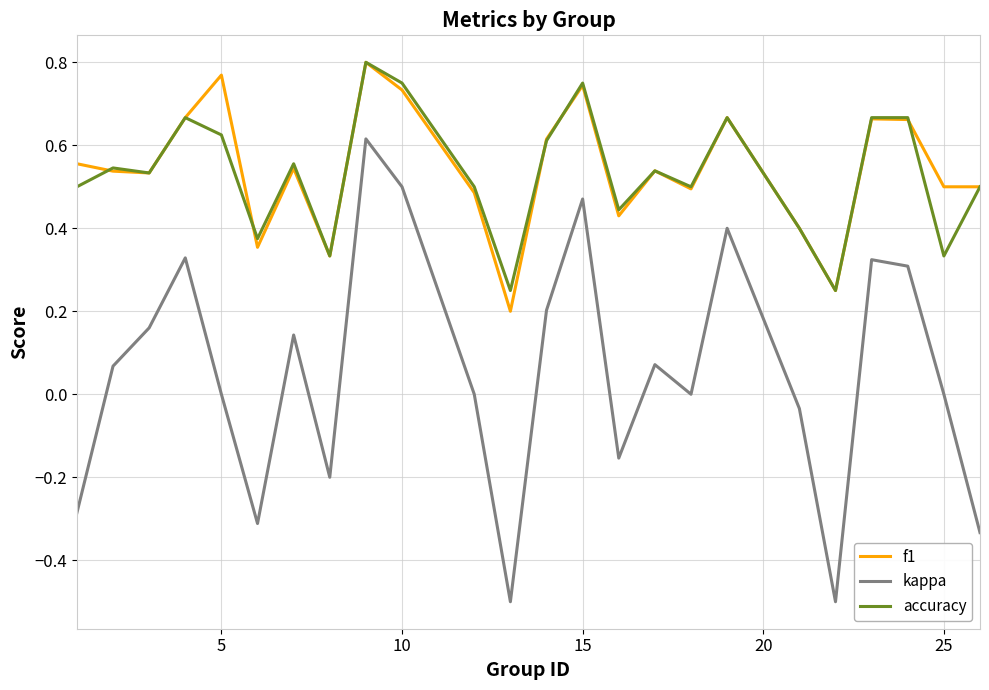

How many lines are shown in the chart?

3